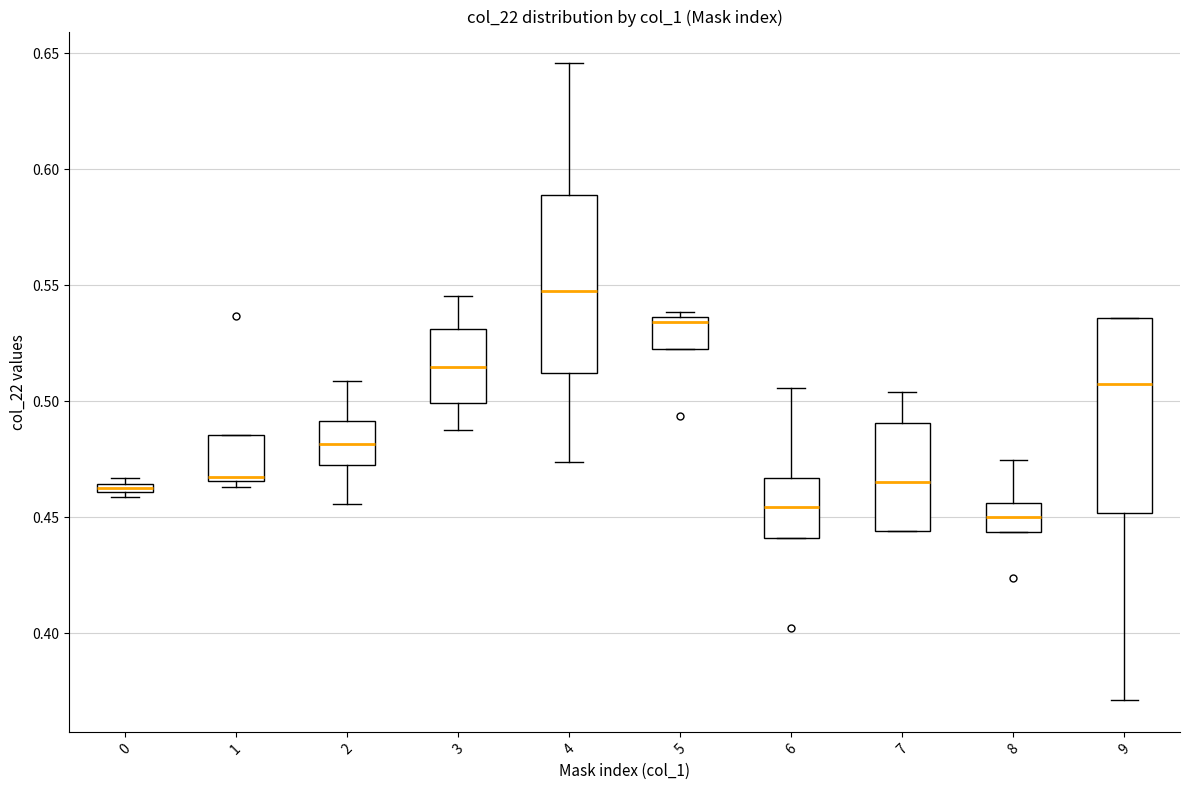

Comparing the boxes themselves (not the whiskers), which one is the tallest?

9